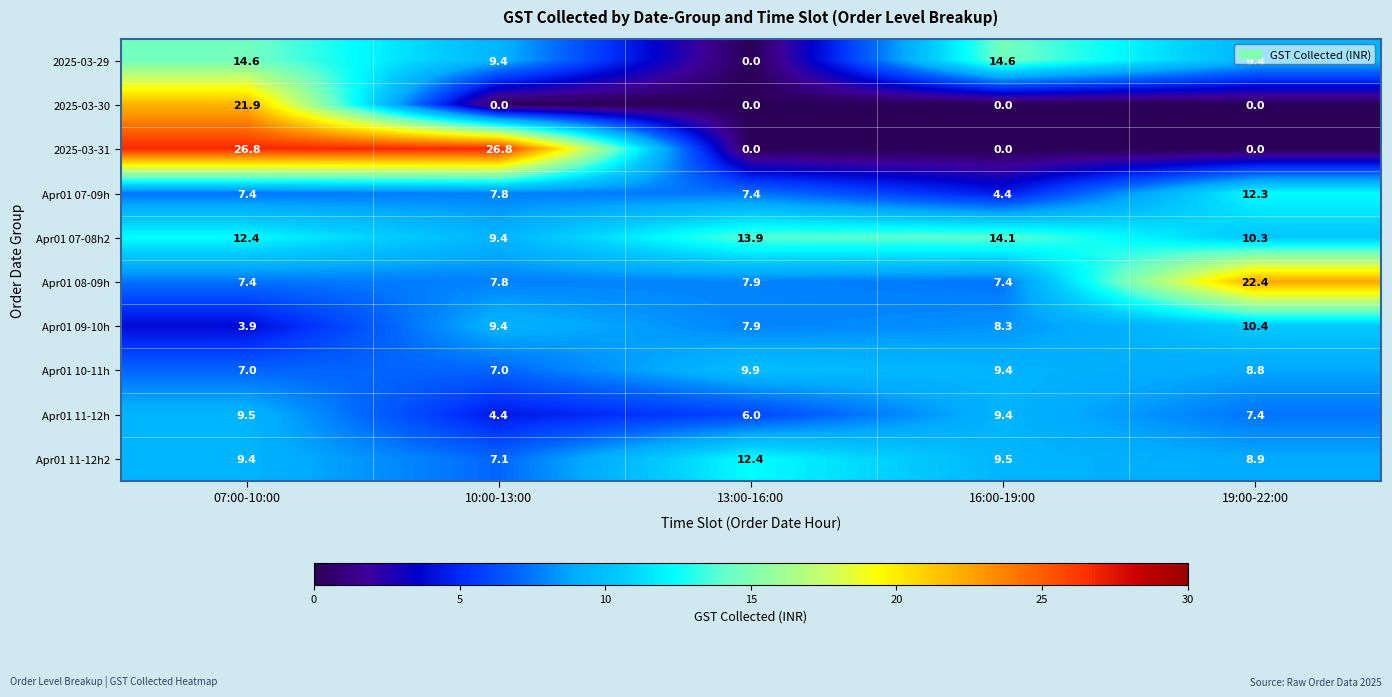

What value does the Apr01 10-11h series have at 13:00-16:00?

9.9